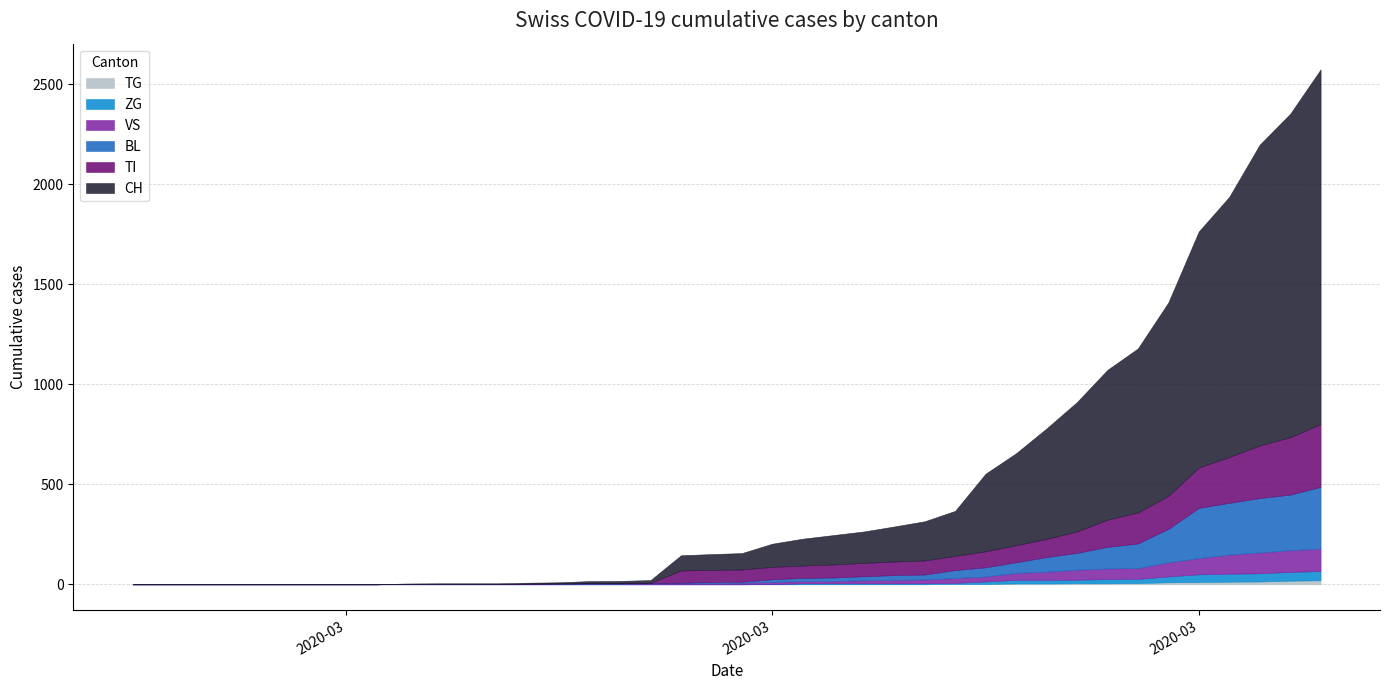

True or false: CH and TG cross at least once.

False